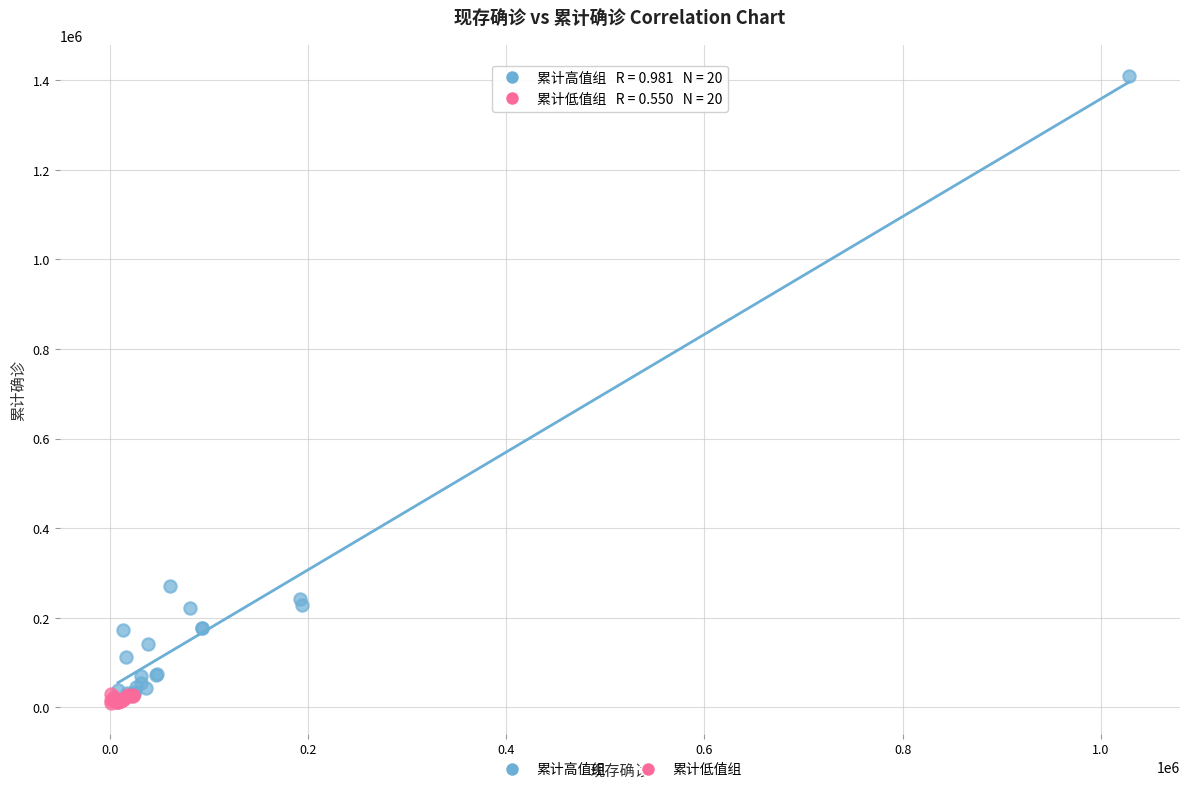

Which series has the widest spread of Y values?

累计高值组